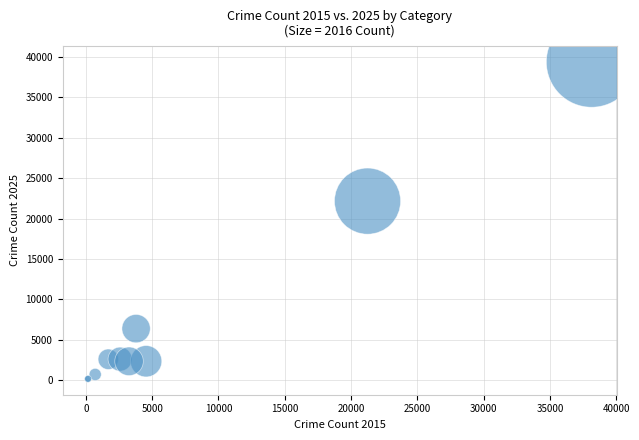

What Y value in the scatter plot is closest to 19776?

22167